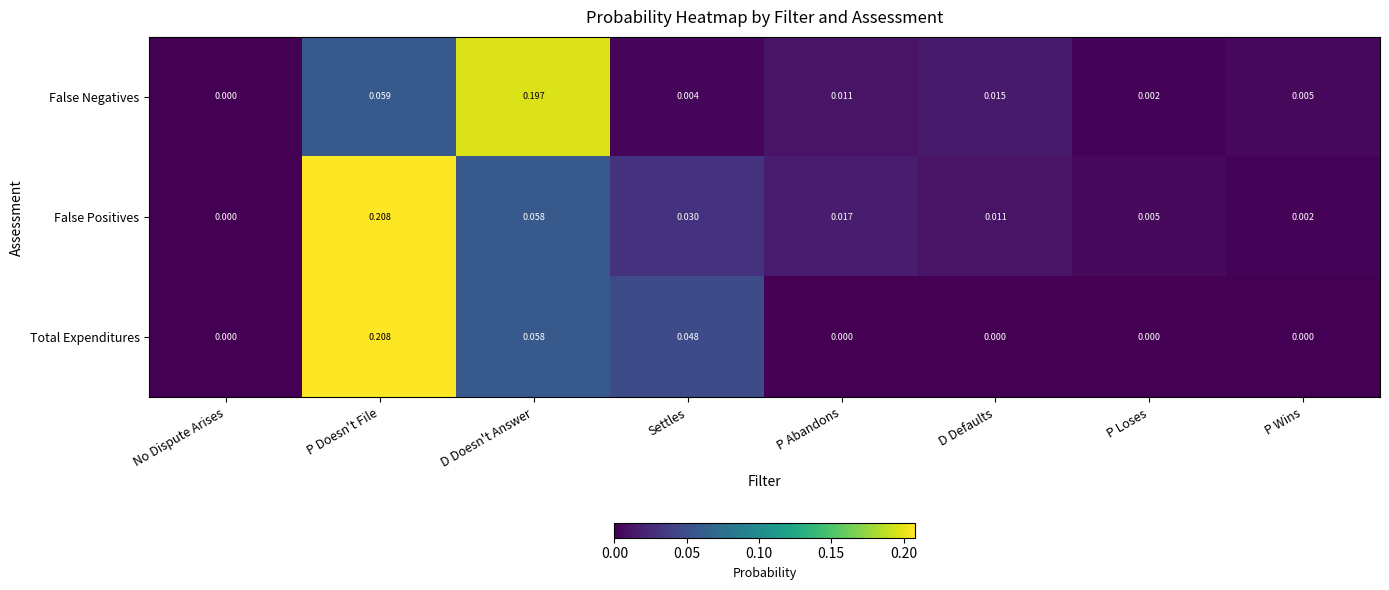

Which category has the highest value in the Total Expenditures series?

P Doesn't File